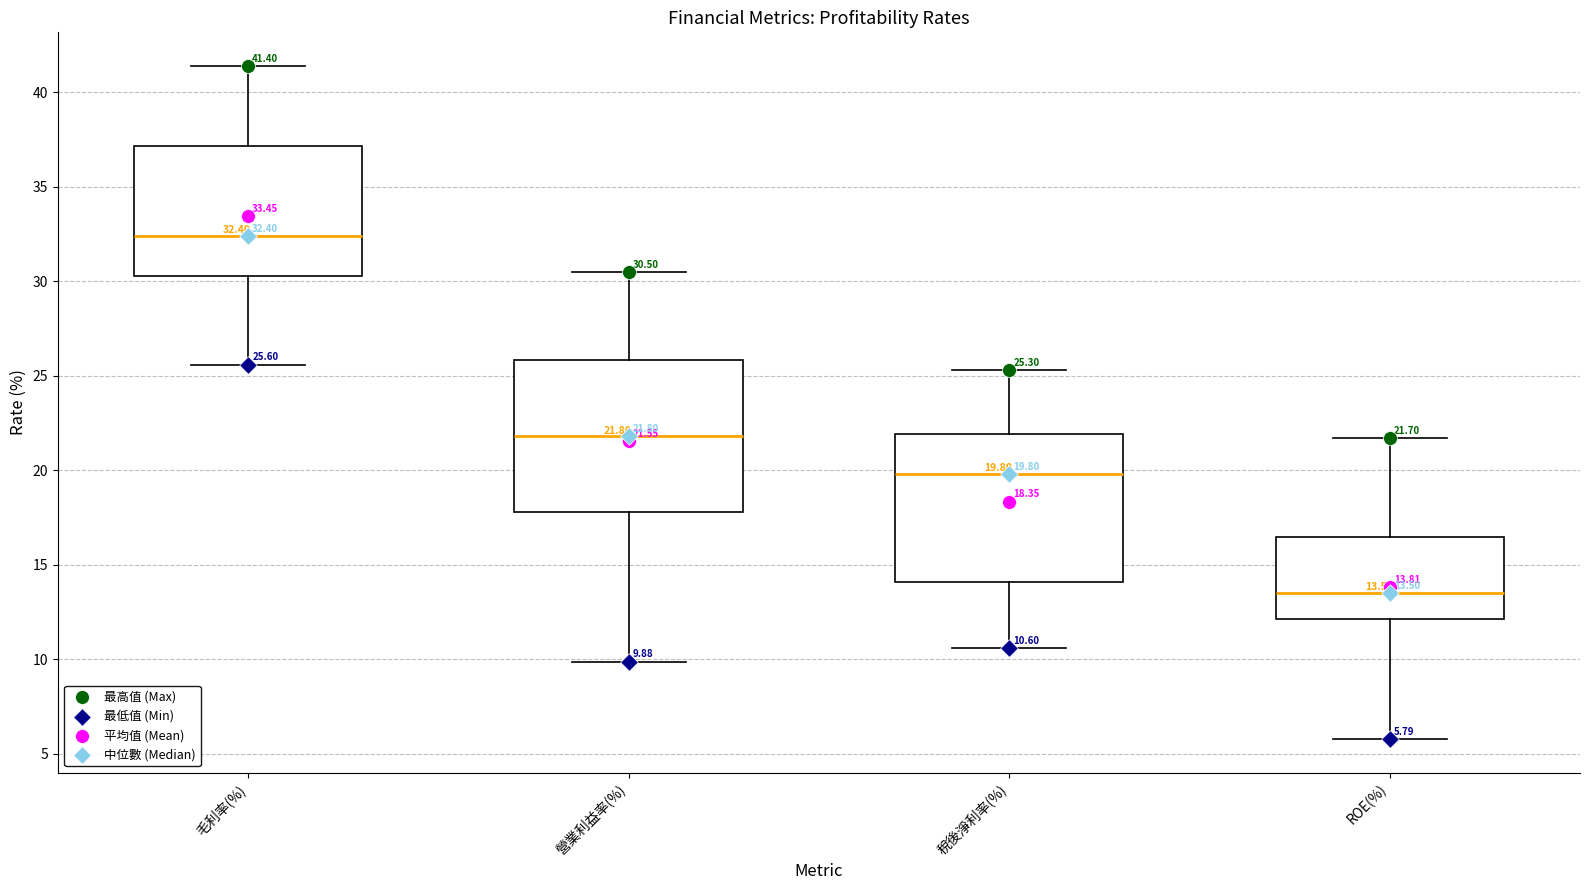

Which box's median line is the lowest?

ROE(%)